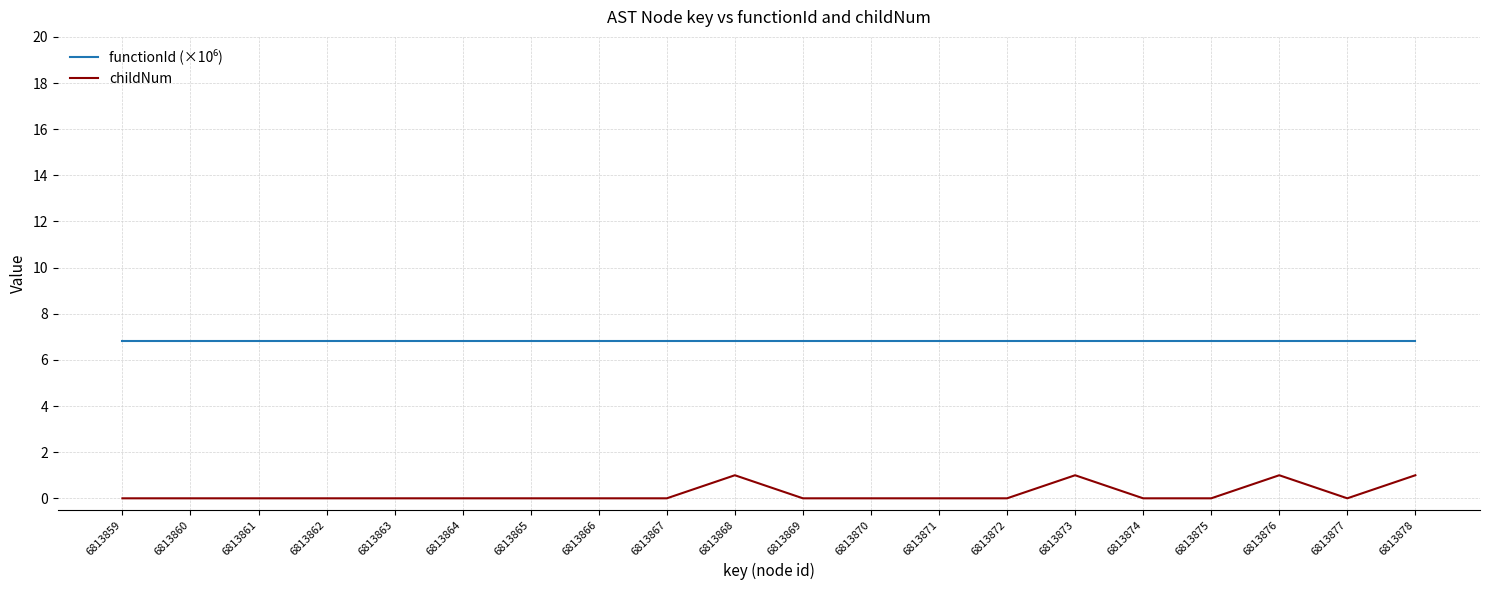

What is the total value across all series at 6813861?

6.8